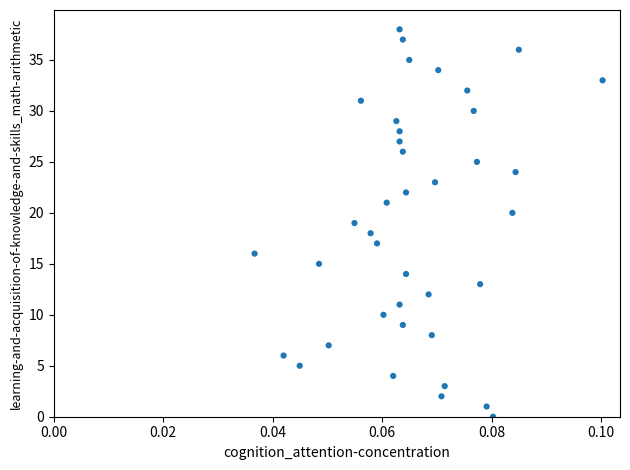

What is the range of Y values (max minus min)?

38